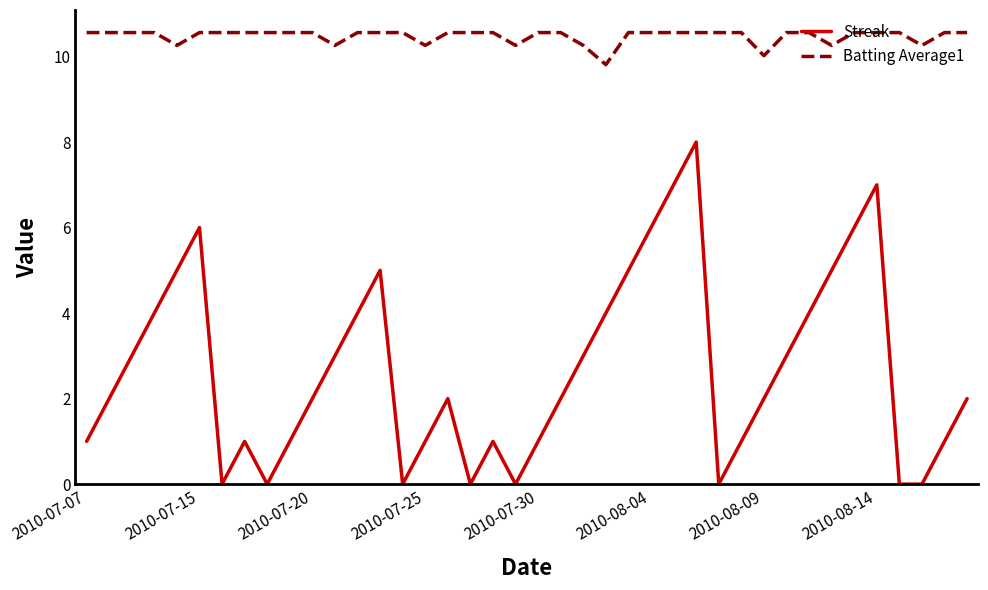

True or false: Streak and Batting Average1 cross at least once.

False